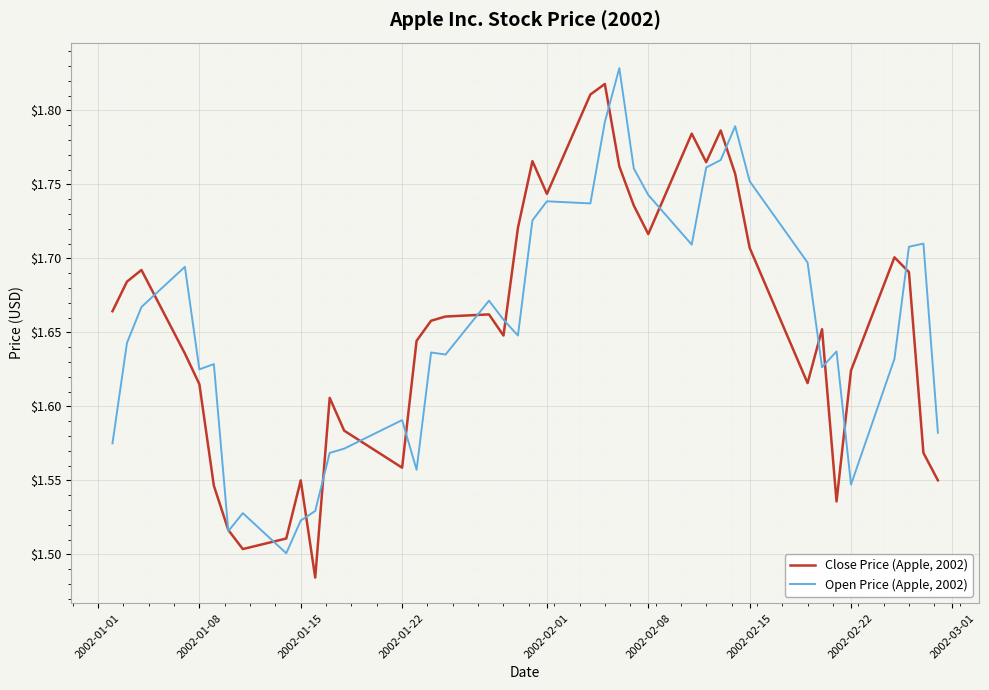

List the series in order of their overall mean, highest first.

Close Price (Apple, 2002), Open Price (Apple, 2002)